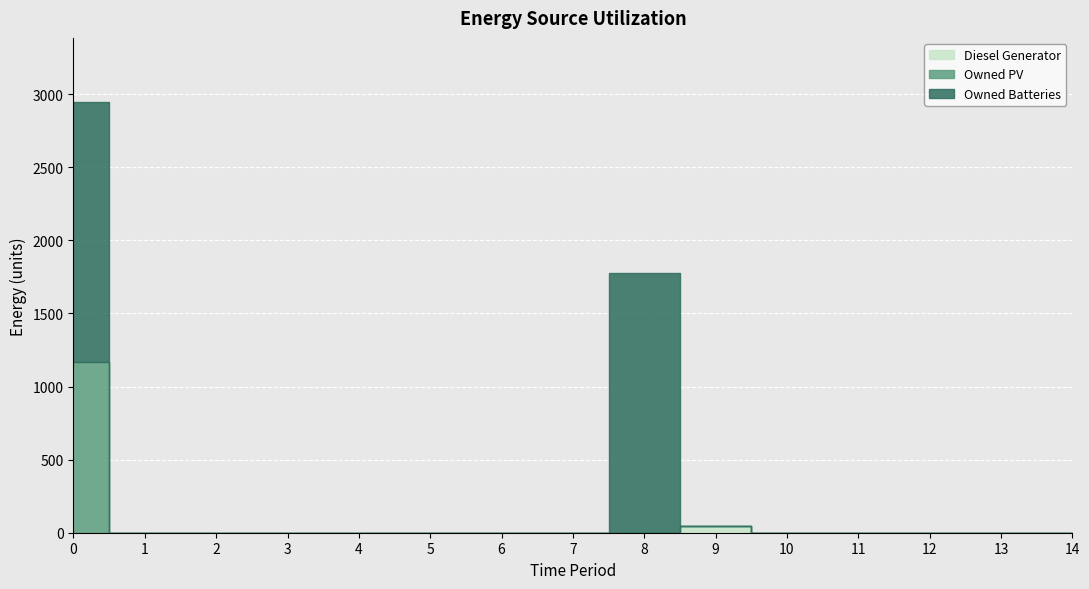

Rank the series by their maximum value, from highest to lowest.

Owned Batteries, Owned PV, Diesel Generator